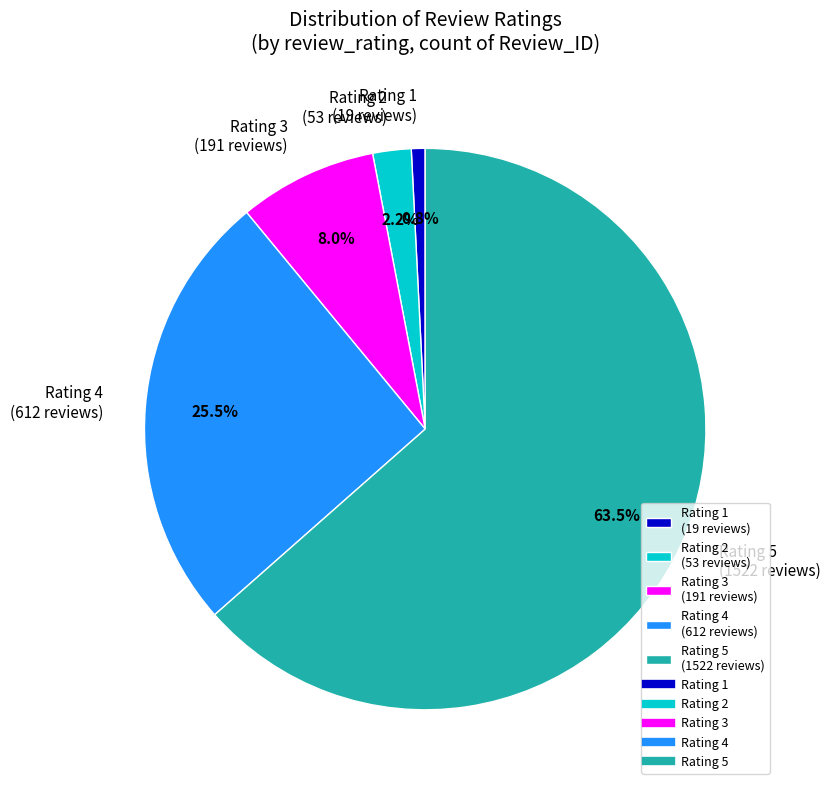

What portion of the pie excludes Rating 2?

97.8%